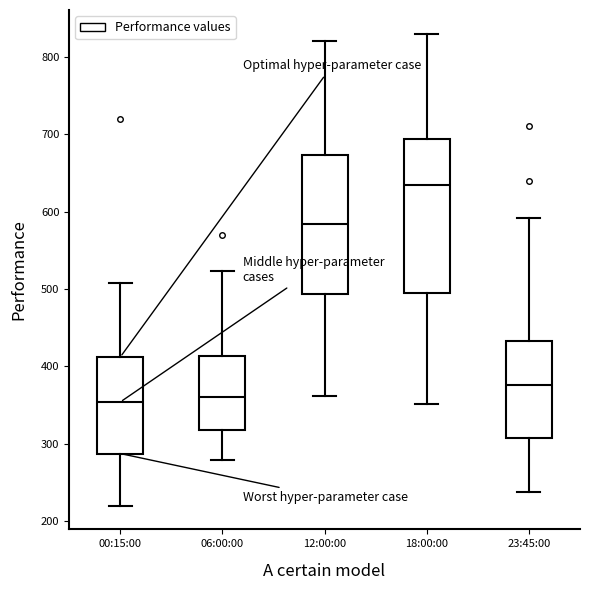

Reading left to right, read every box against the y-axis: the position of its median line, the range the box covers, and the ends of its whiskers. The values are not printed on the chart, so give them approximately, as read against the axis.

00:15:00: median 350, box 290 to 410, whiskers 220 to 510
06:00:00: median 360, box 320 to 410, whiskers 280 to 520
12:00:00: median 580, box 490 to 670, whiskers 360 to 820
18:00:00: median 630, box 500 to 690, whiskers 350 to 830
23:45:00: median 380, box 310 to 430, whiskers 240 to 590